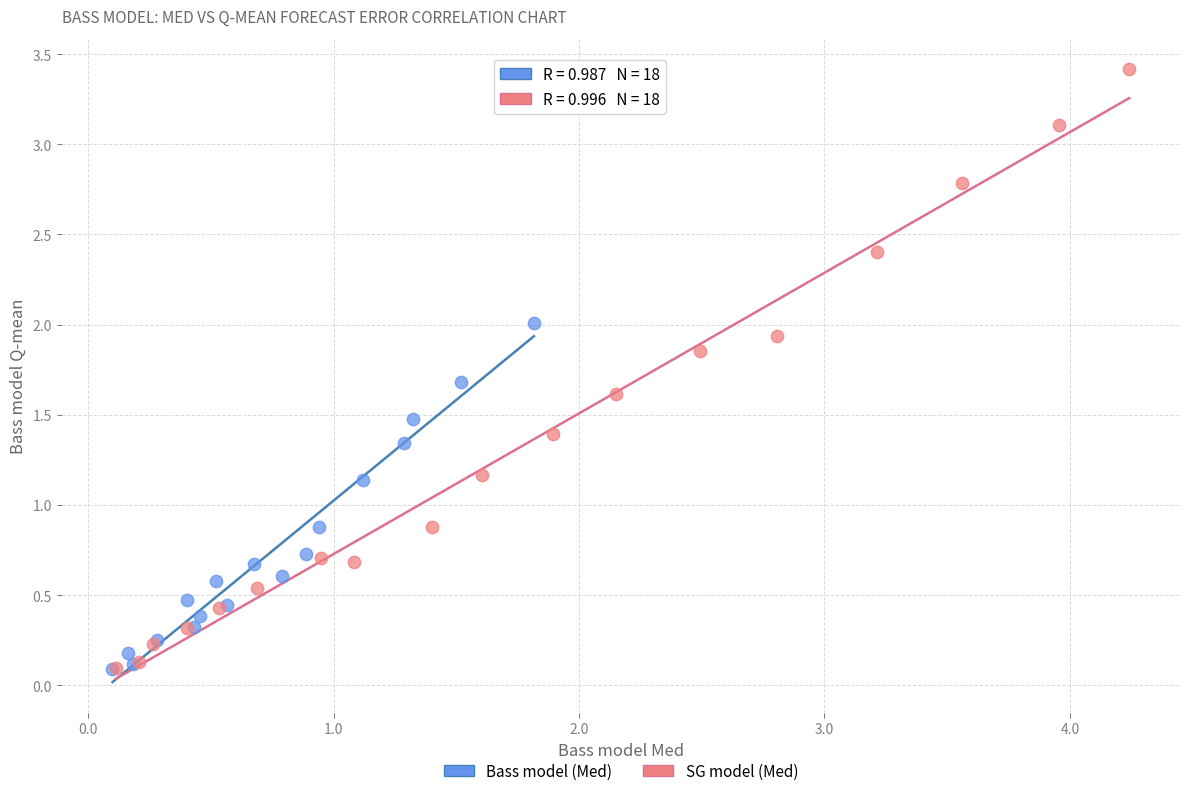

Which series reaches the maximum Y coordinate?

SG model (Med)